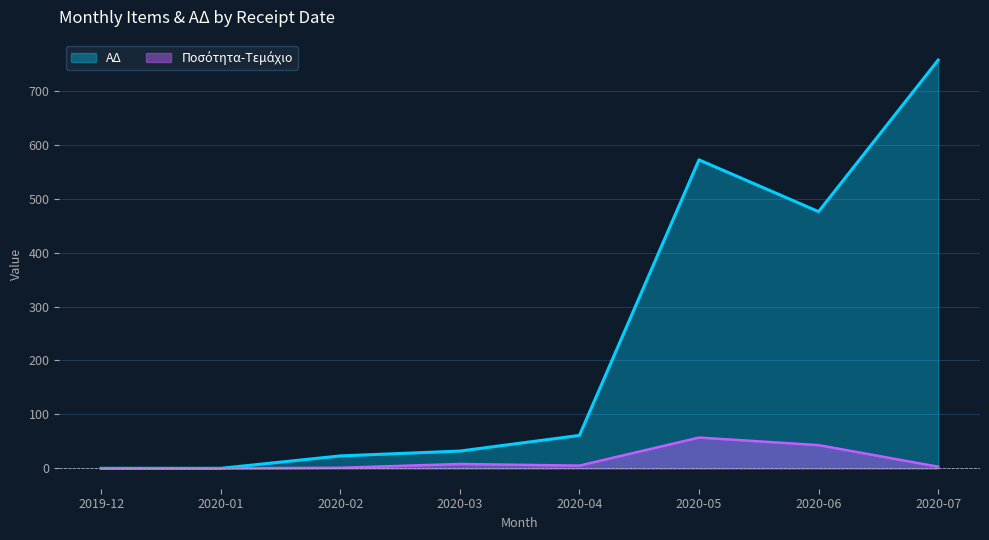

How many categories are shown in the chart?

8